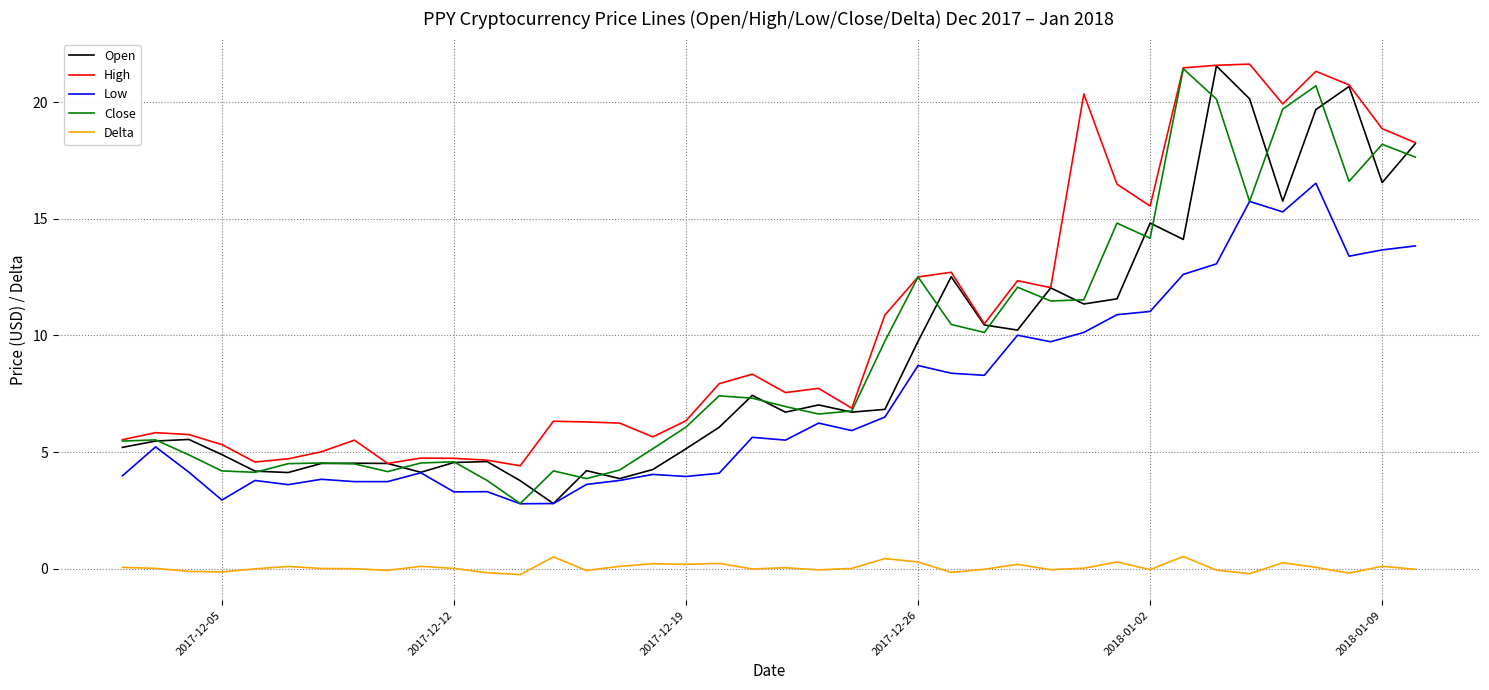

True or false: Delta and Low cross at least once.

False